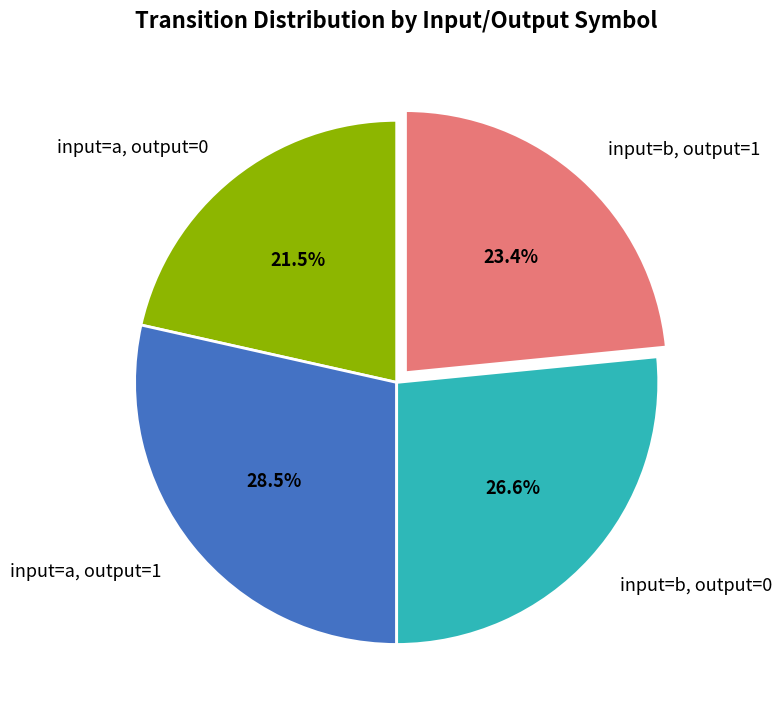

Is input=a, output=1 the majority of the pie?

No